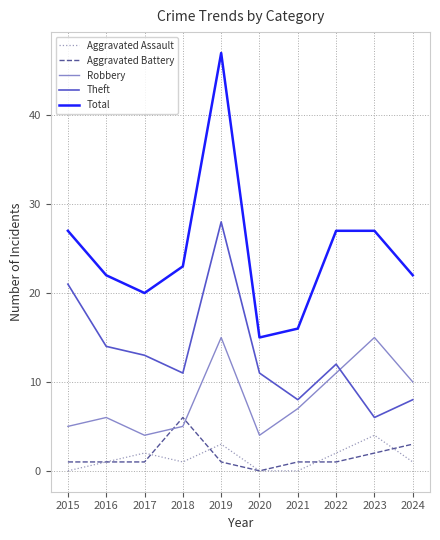

Is this an area chart (filled region under the line)?

No